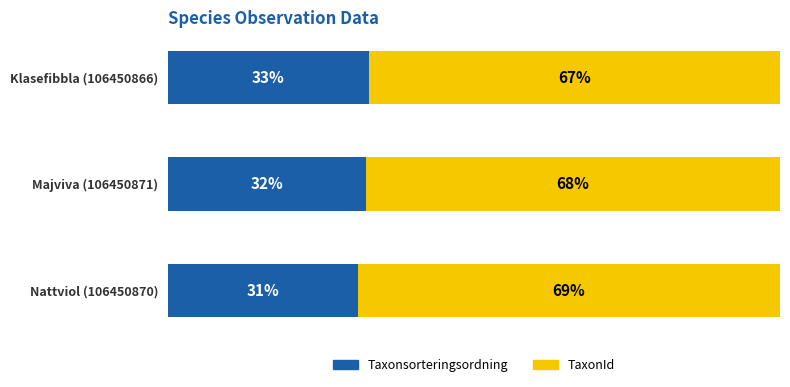

At which label does Taxonsorteringsordning reach its peak?

Klasefibbla (106450866)